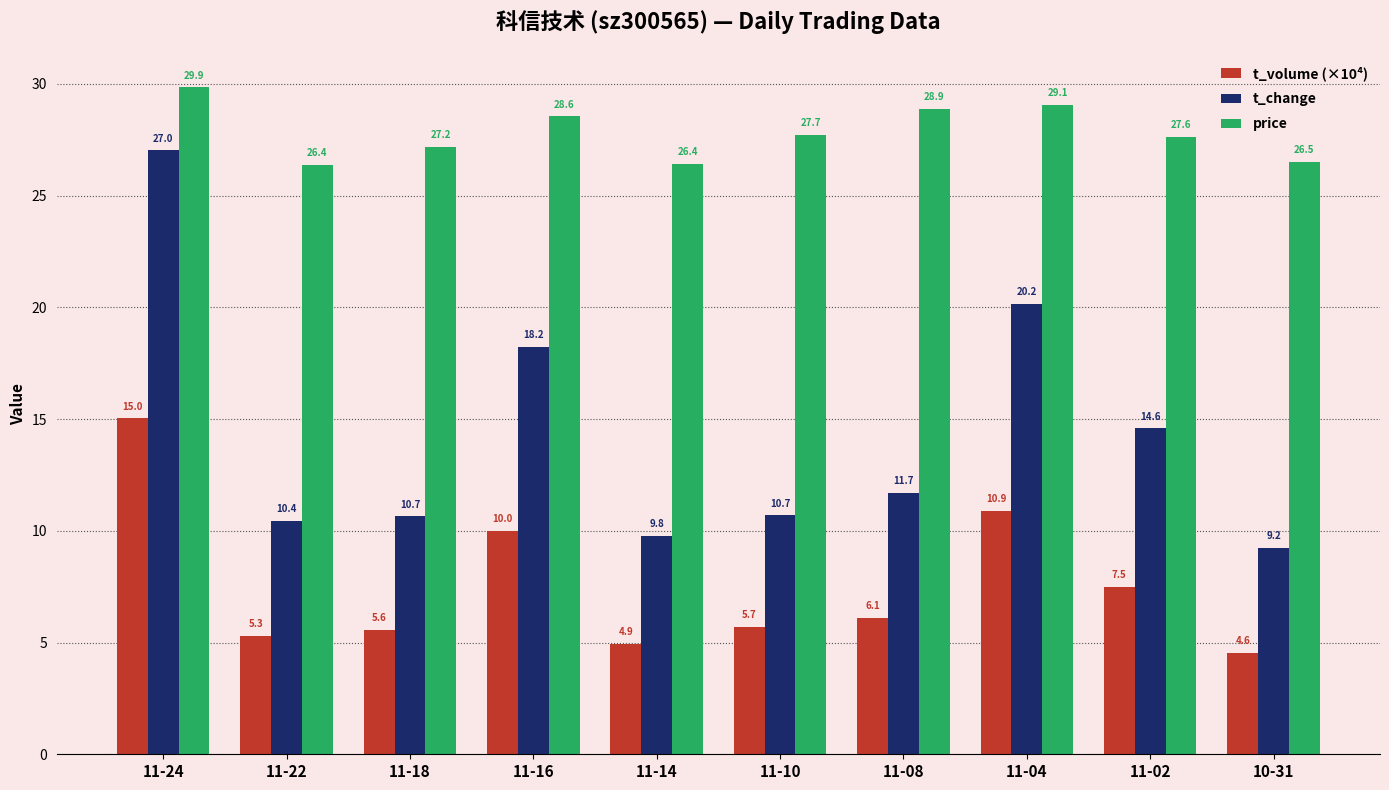

What is the difference between the t_change values at 11-04 and 11-08?

8.5